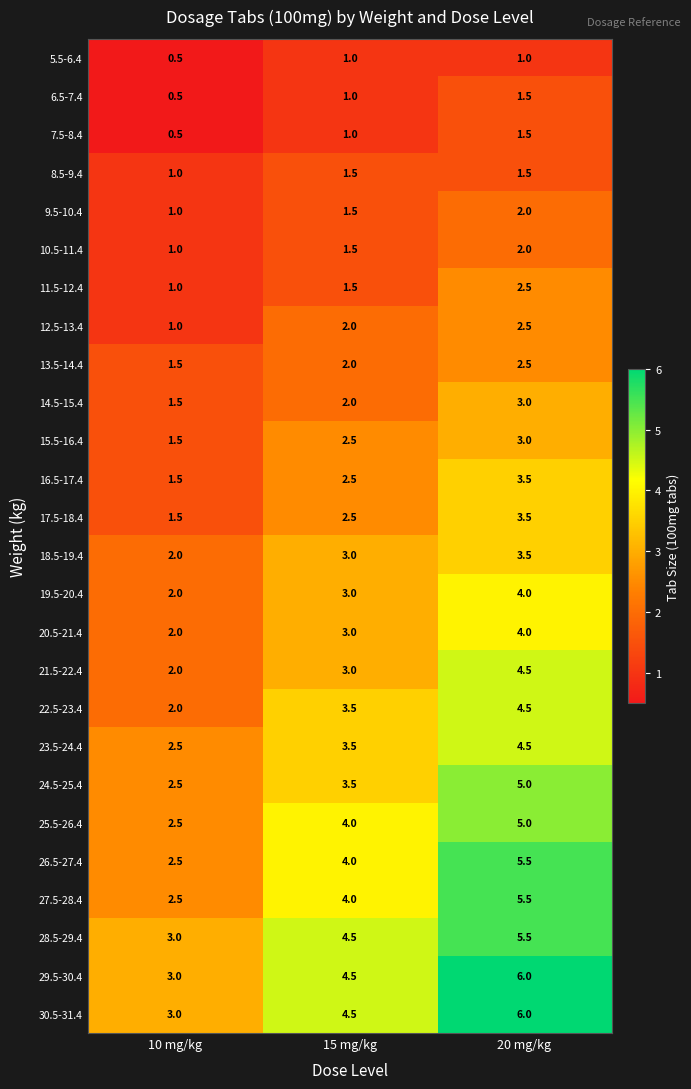

What is the lowest value of the 13.5-14.4 series?

1.5